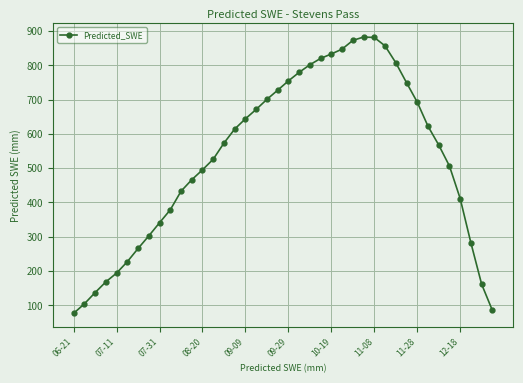

What is the value of the 18th point from the left?

671.3